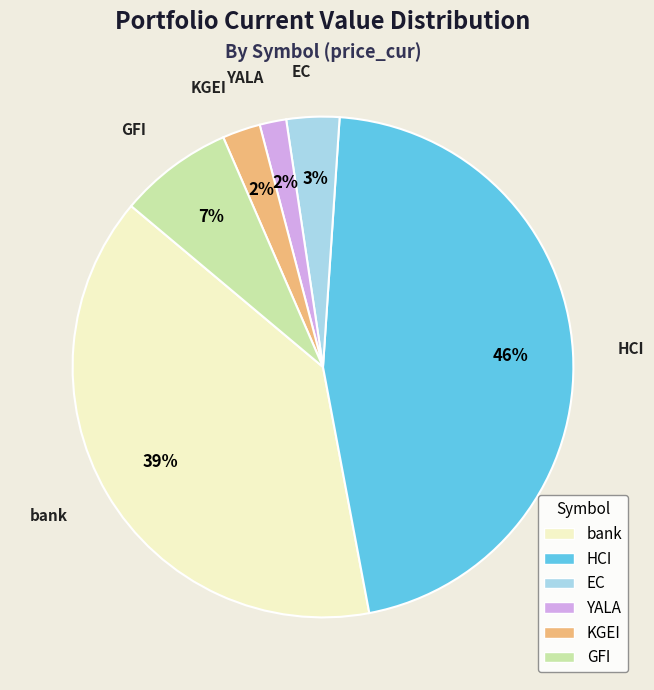

To the nearest percent, what is the difference between the largest and smallest slice percentages?

44%